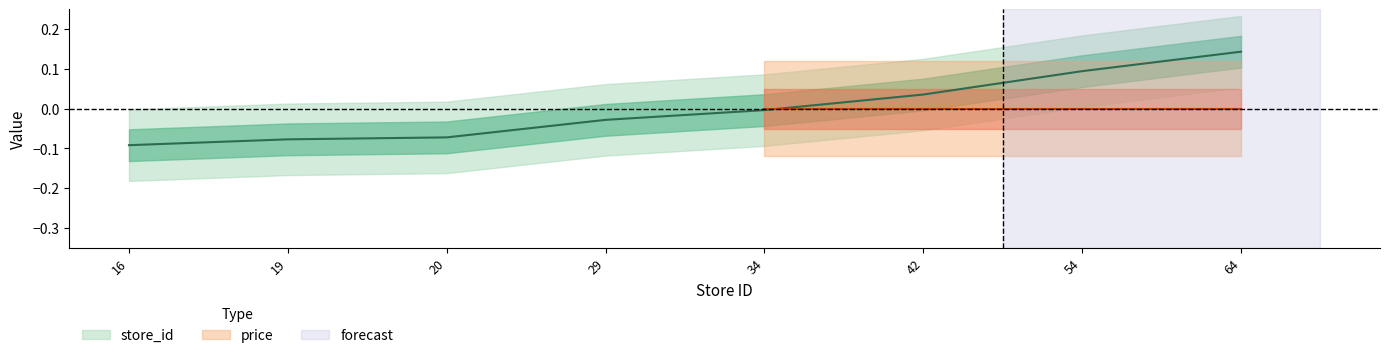

List the labels in order of value, smallest first.

16, 19, 20, 29, 34, 42, 54, 64